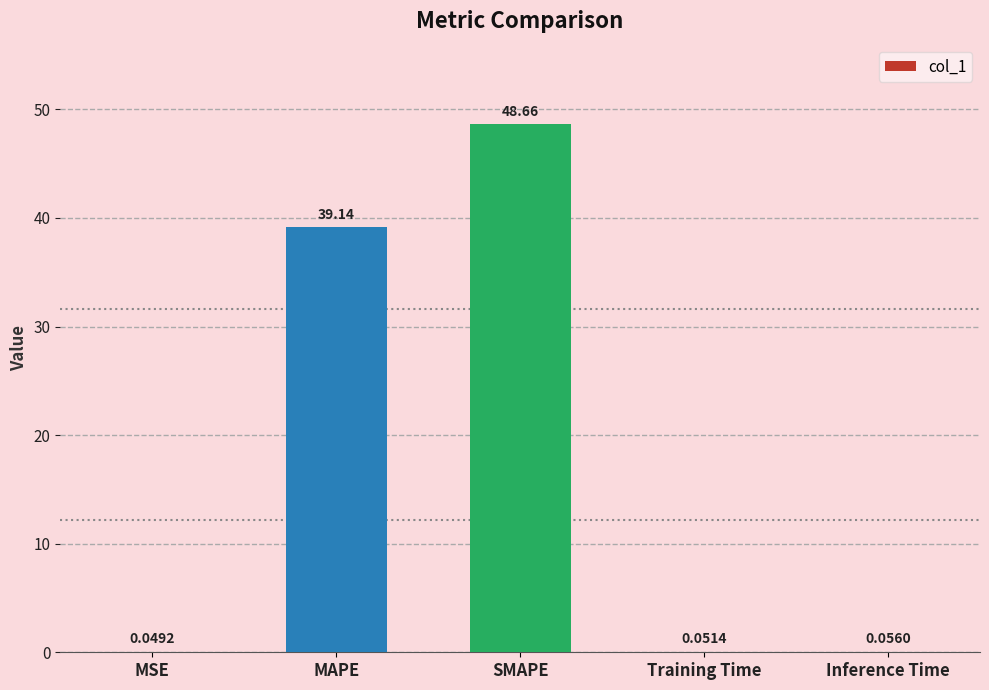

What is the change in value from MAPE to Training Time?

-39.1